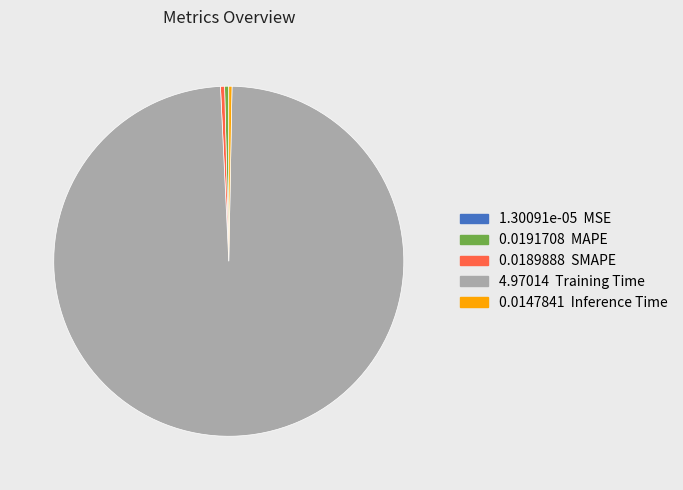

Is there a majority slice in this chart?

Yes